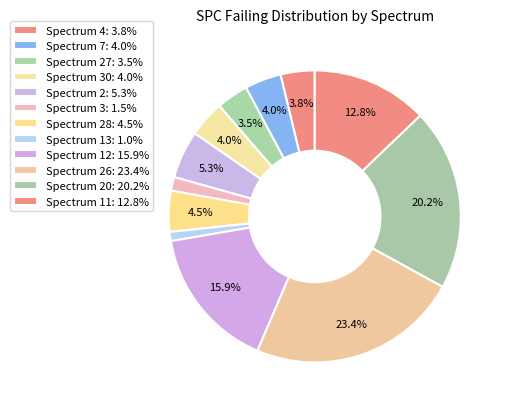

How many segments does this pie chart have?

12